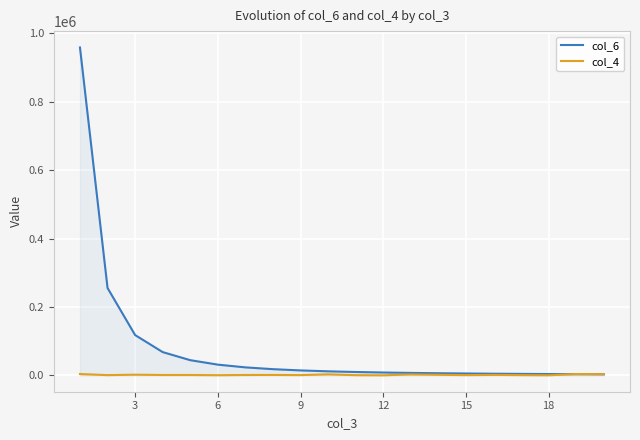

Which series has the widest spread of values?

col_6